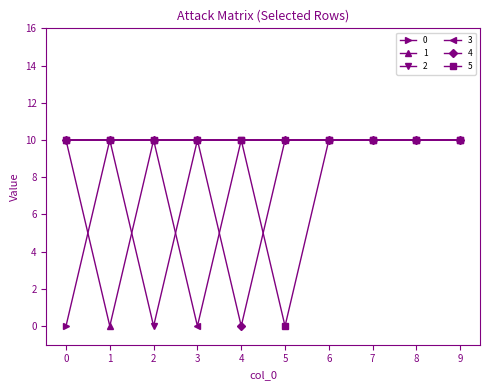

The 3 series shows 4 at 8. True or false?

False